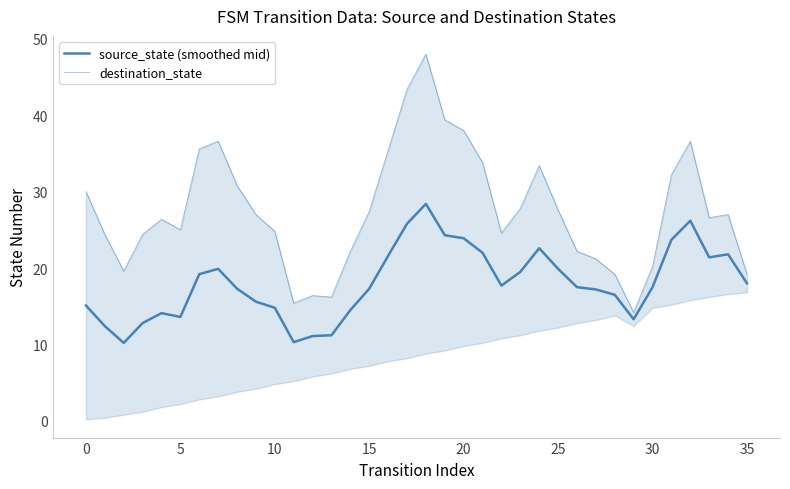

True or false: destination_state has more than 2 points higher than both neighbors.

True